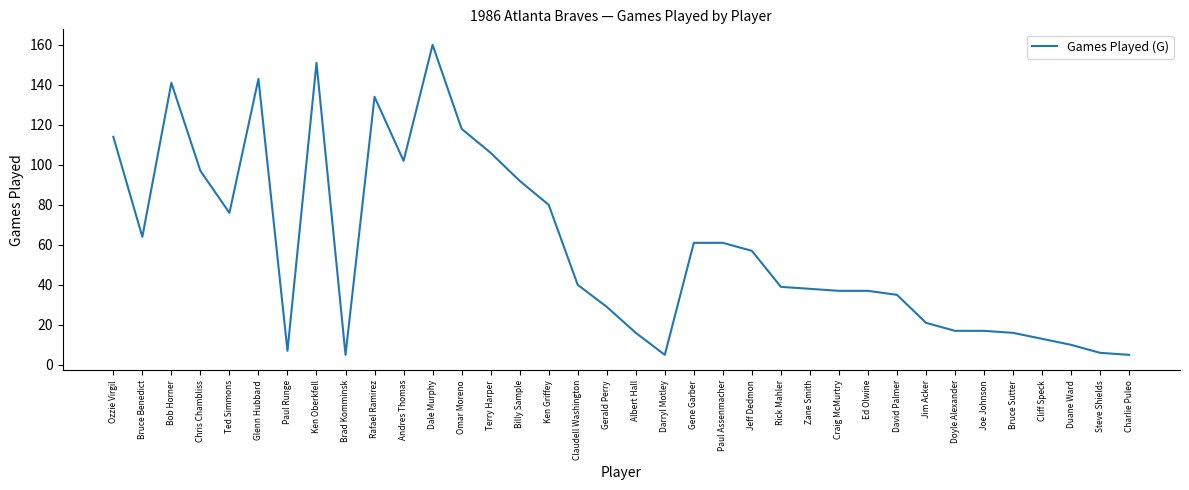

What is the difference between the maximum and second lowest values?

155